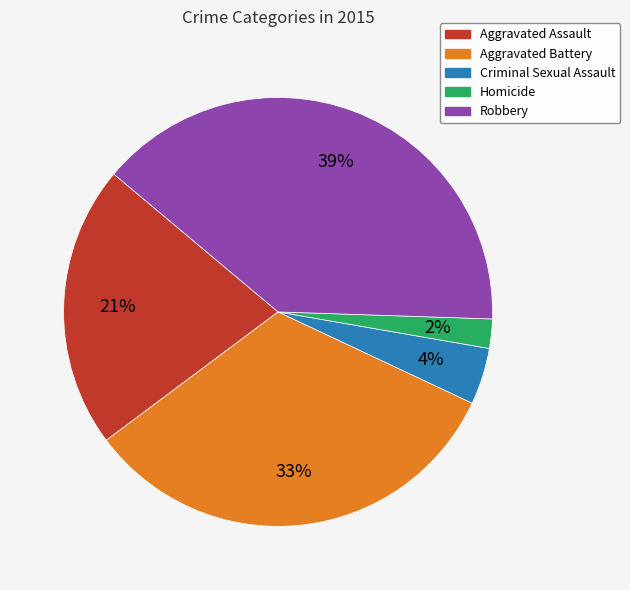

Rank the categories by value from lowest to highest.

Homicide, Criminal Sexual Assault, Aggravated Assault, Aggravated Battery, Robbery